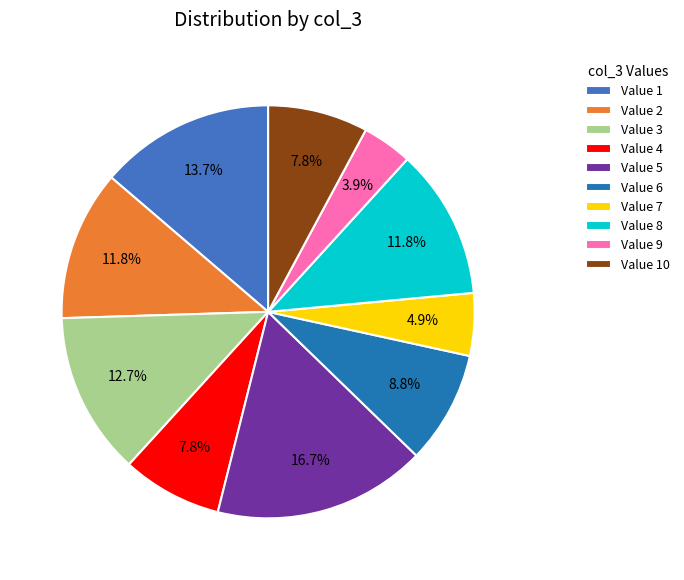

Is Value 9 the majority of the pie?

No